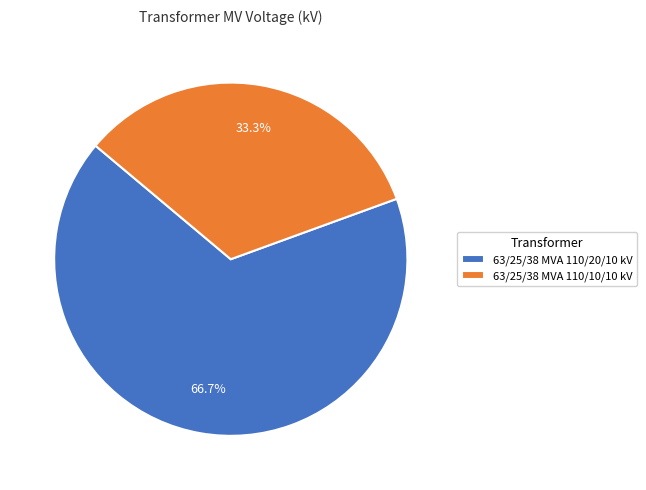

To the nearest percent, what is the combined percentage of 63/25/38 MVA 110/20/10 kV and 63/25/38 MVA 110/10/10 kV?

100%